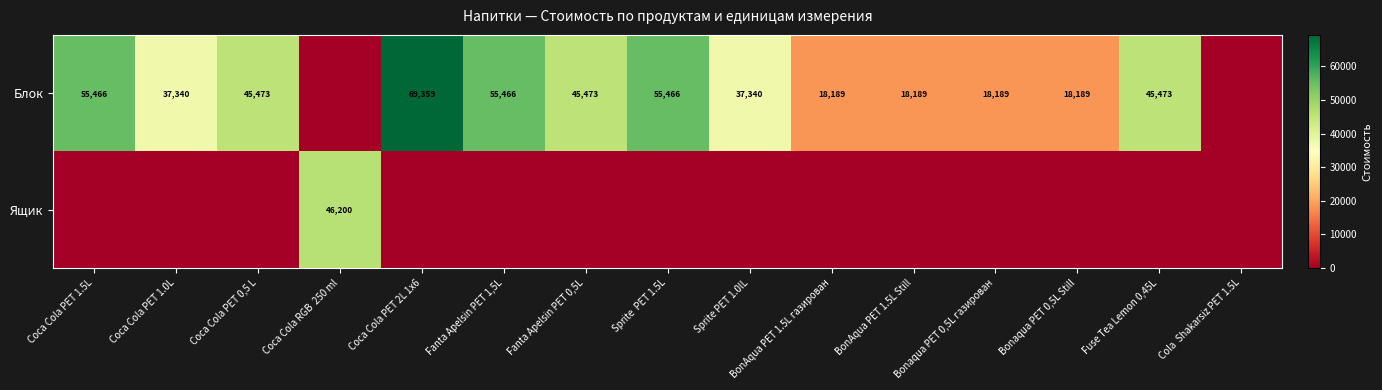

The value of Блок at Coca Cola PET 2L 1x6 is 99190. True or false?

False